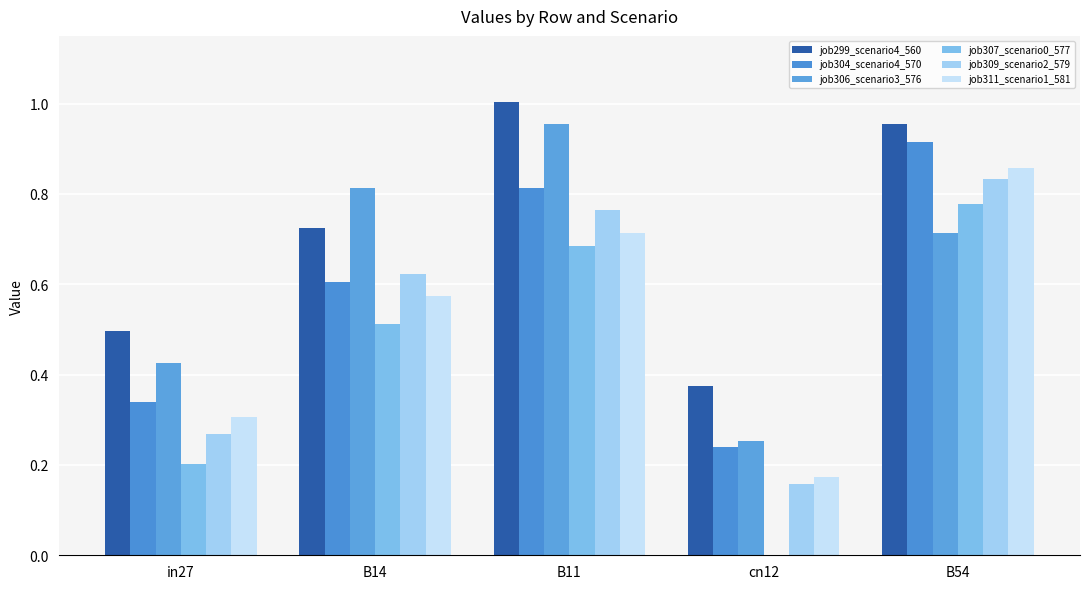

Are the bars horizontal?

No